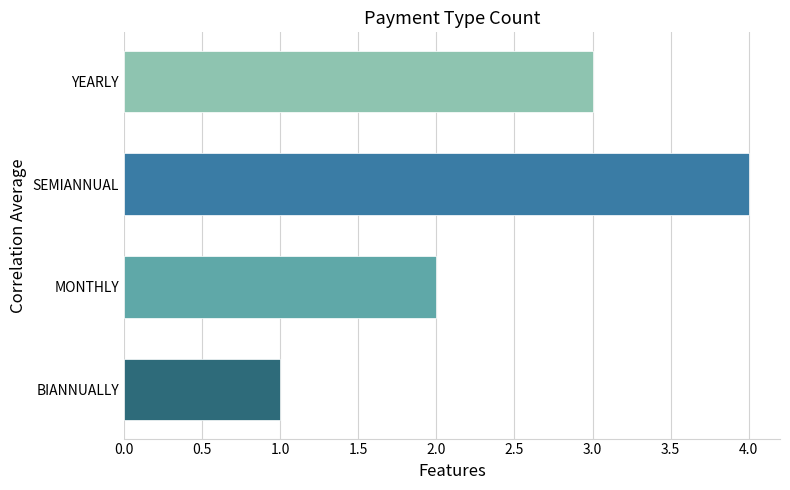

The value at BIANNUALLY is 1. True or false?

True